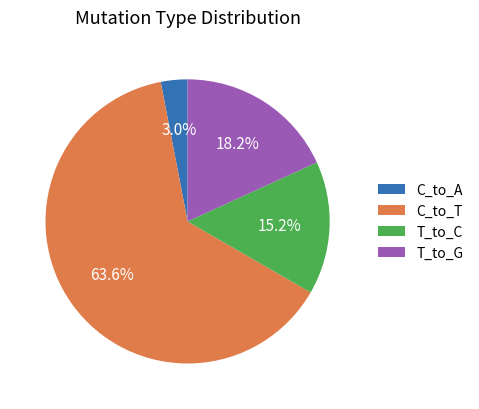

Which category has the smallest portion of the pie?

C_to_A